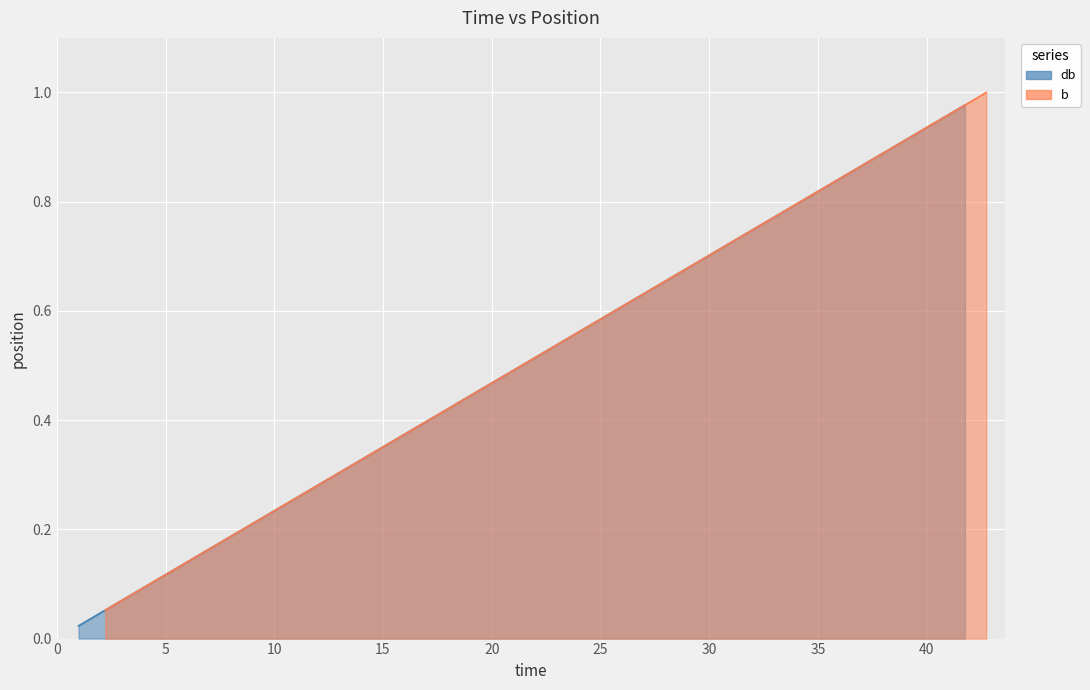

How many lines are shown in the chart?

2